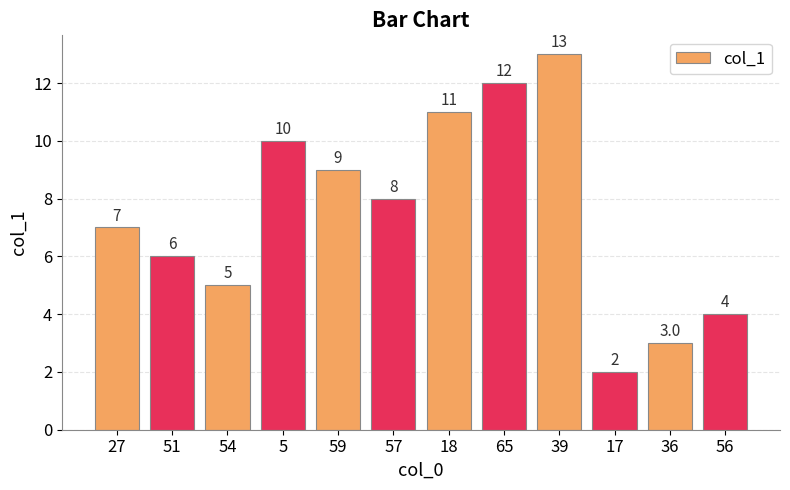

What is the label of the 5th bar from the right?

65